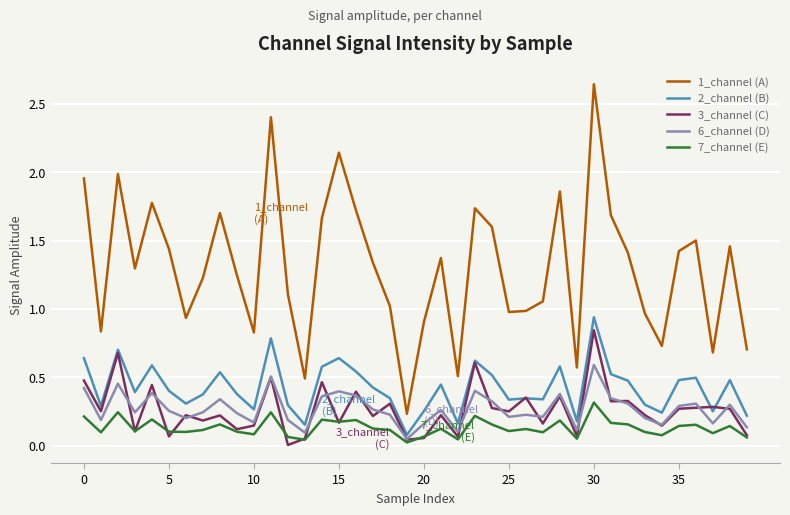

Which series has the largest range (max minus min)?

1_channel (A)